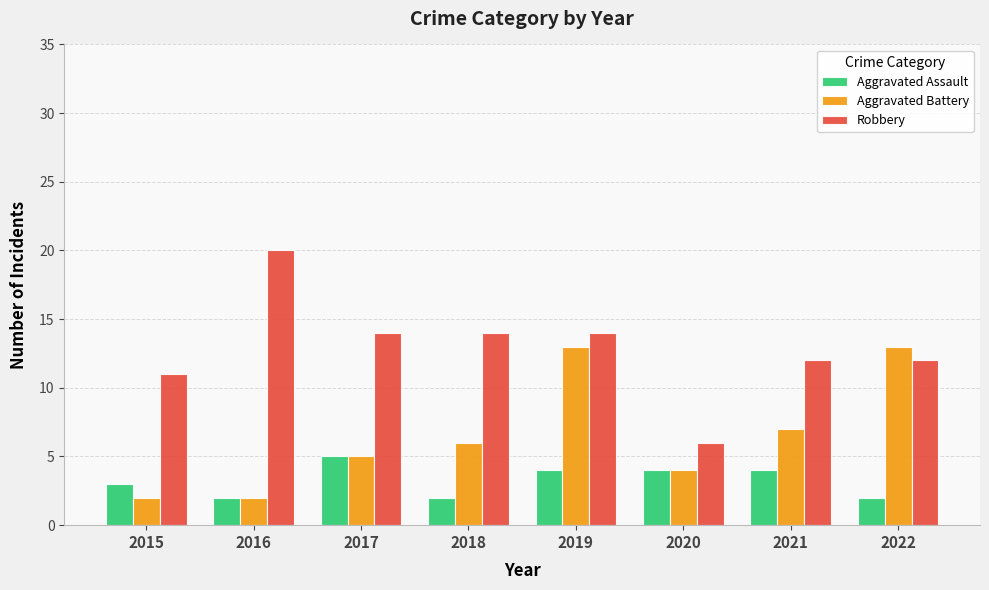

What is the sum of the Aggravated Battery values at 2018 and 2017?

11